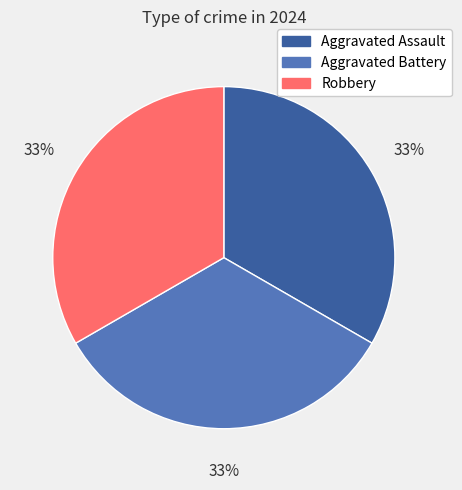

To the nearest percent, what is the average slice percentage?

33%